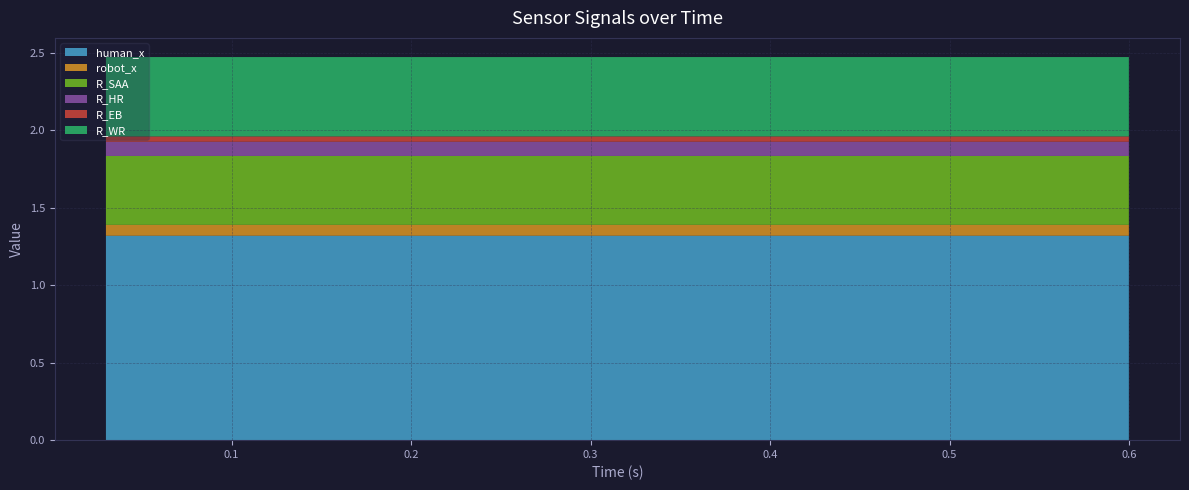

Reading left to right, what are all the values shown in this chart?

human_x: 1.3	1.3	1.3	1.3	1.3	1.3	1.3	1.3	1.3	1.3	1.3	1.3	1.3	1.3	1.3	1.3	1.3	1.3	1.3	1.3
robot_x: 0.1	0.1	0.1	0.1	0.1	0.1	0.1	0.1	0.1	0.1	0.1	0.1	0.1	0.1	0.1	0.1	0.1	0.1	0.1	0.1
R_SAA: 0.4	0.4	0.4	0.4	0.4	0.4	0.4	0.4	0.4	0.4	0.4	0.4	0.4	0.4	0.4	0.4	0.4	0.4	0.4	0.4
R_HR: 0.1	0.1	0.1	0.1	0.1	0.1	0.1	0.1	0.1	0.1	0.1	0.1	0.1	0.1	0.1	0.1	0.1	0.1	0.1	0.1
R_EB: 0.0	0.0	0.0	0.0	0.0	0.0	0.0	0.0	0.0	0.0	0.0	0.0	0.0	0.0	0.0	0.0	0.0	0.0	0.0	0.0
R_WR: 0.5	0.5	0.5	0.5	0.5	0.5	0.5	0.5	0.5	0.5	0.5	0.5	0.5	0.5	0.5	0.5	0.5	0.5	0.5	0.5